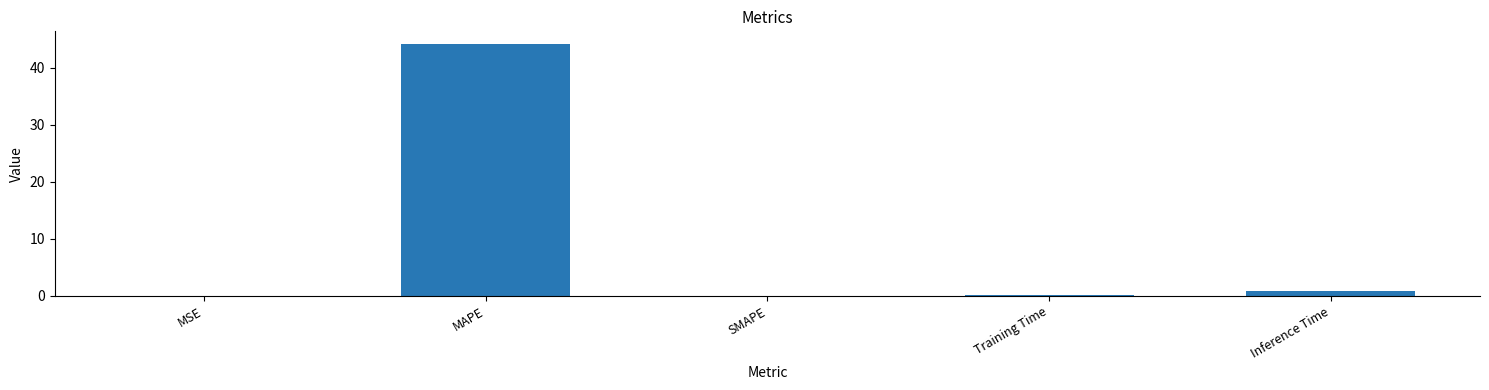

Are the bars horizontal?

No